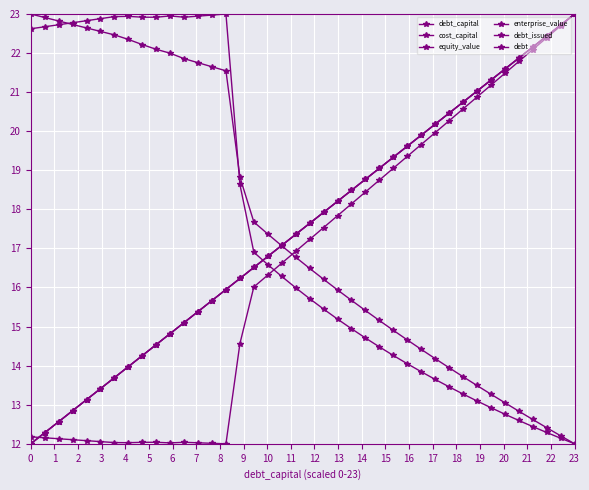

How many intersections are there between equity_value and cost_capital?

1